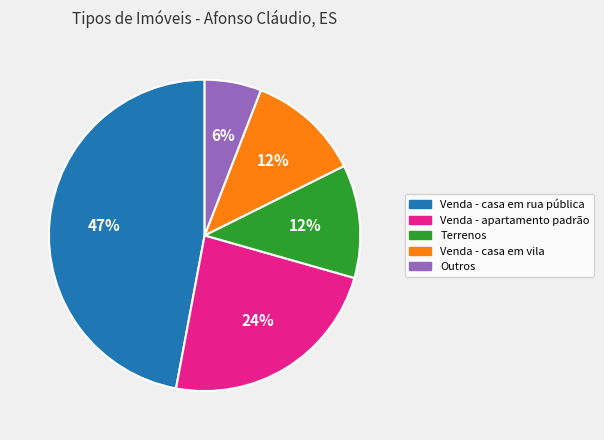

Does any single category account for the majority?

No